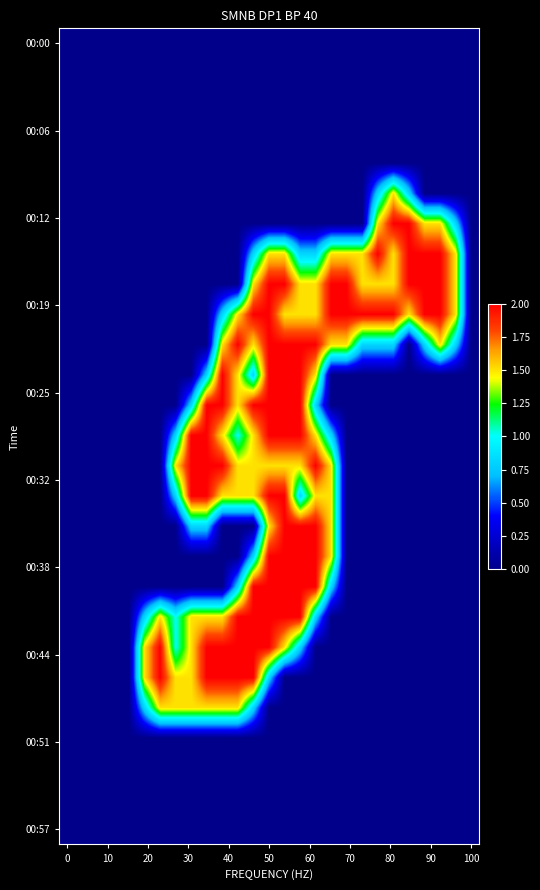

At how many categories does at least one series exceed 0?

21